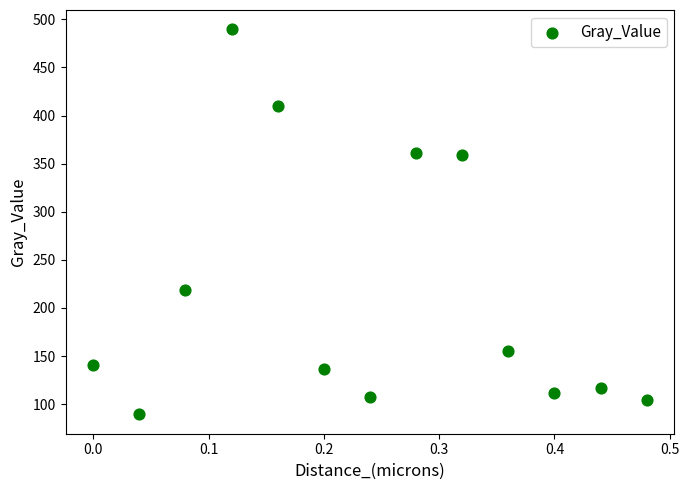

What is the range of X values (max minus min)?

0.5